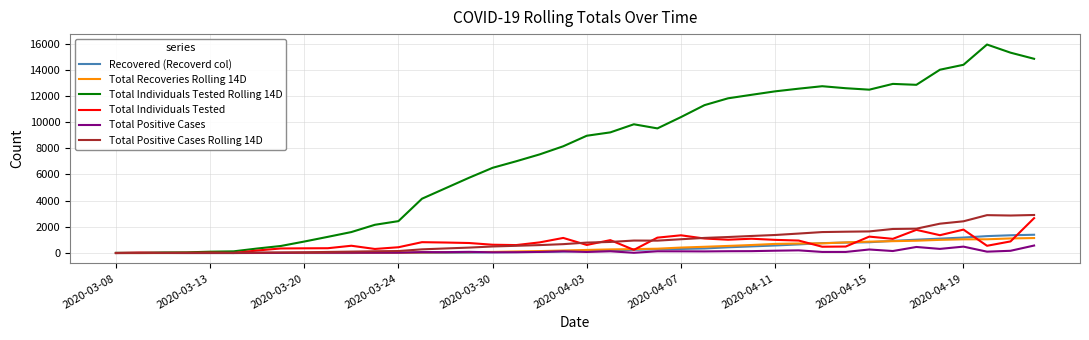

Which series has the largest total across all categories?

Total Individuals Tested Rolling 14D